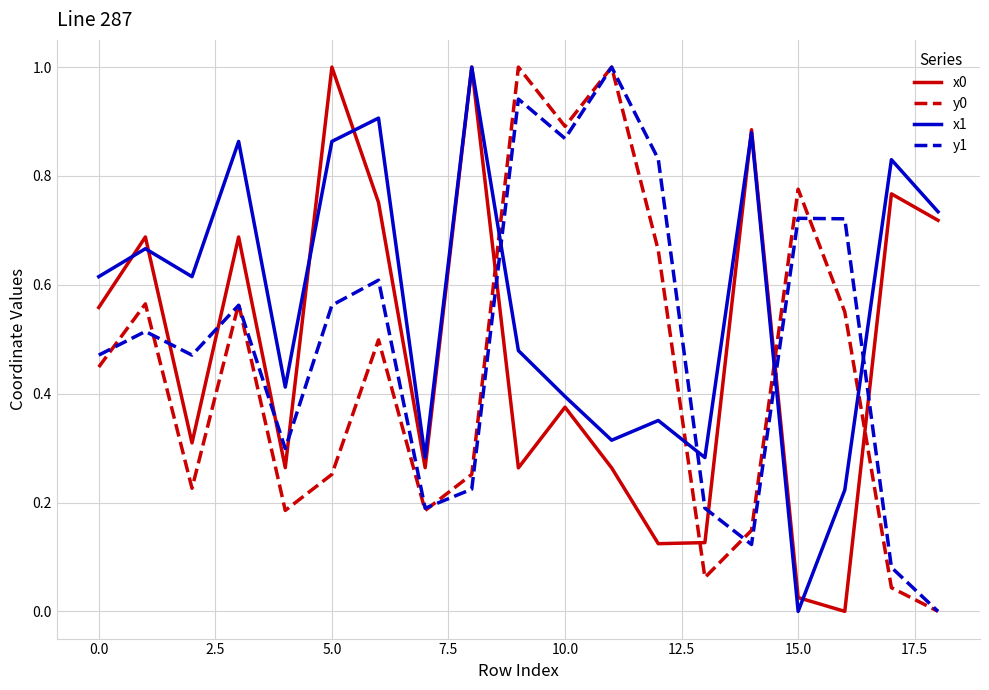

True or false: x1 and y1 cross at least once.

True